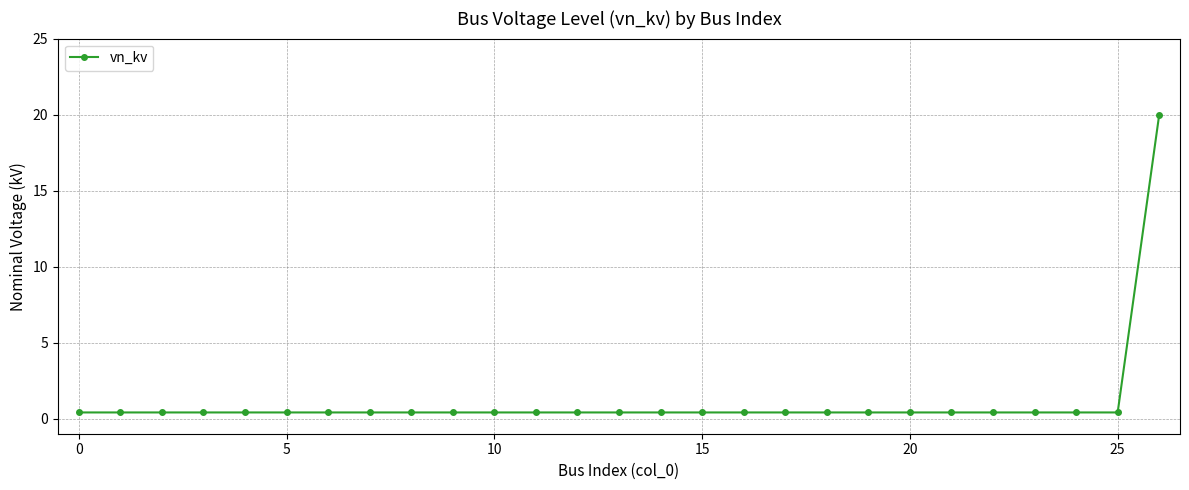

What is the difference between the maximum and minimum values?

19.6